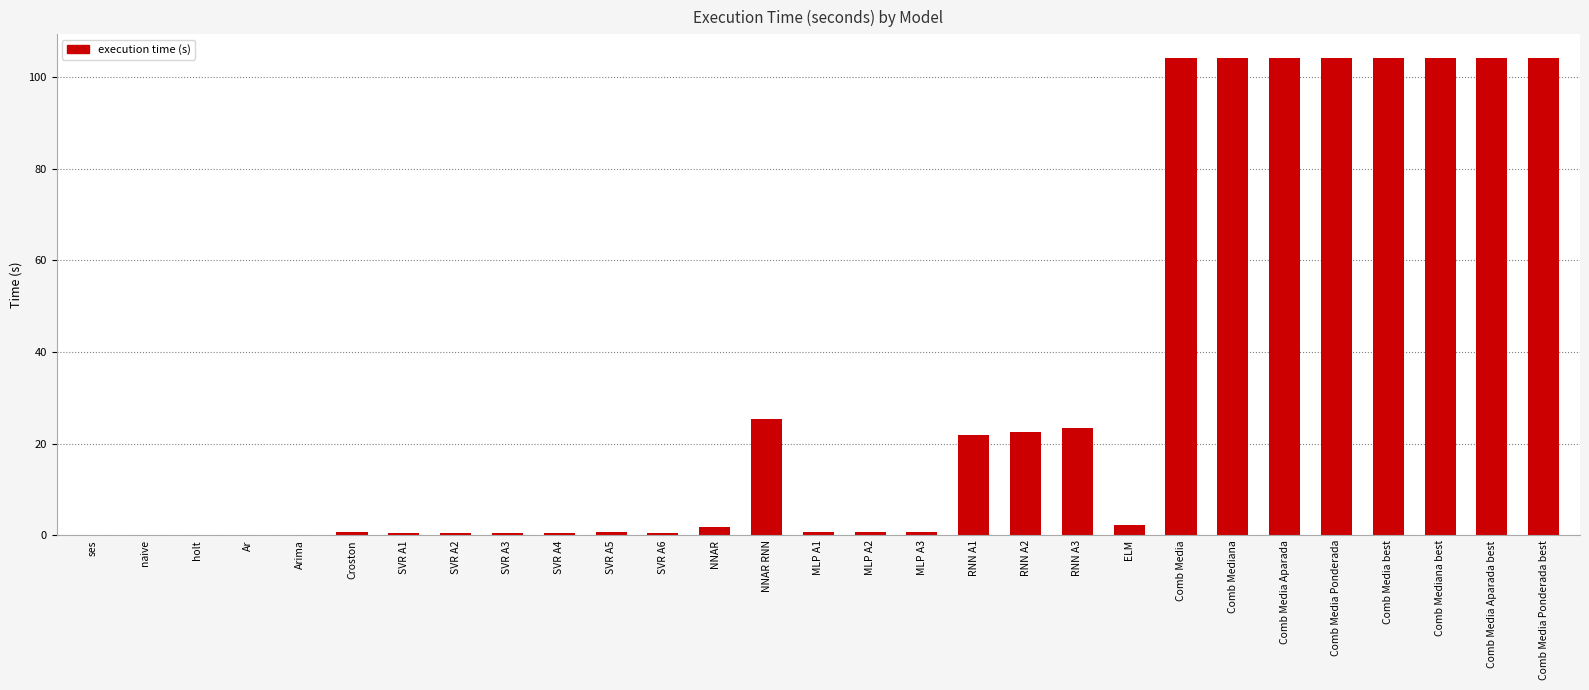

What is the maximum value shown in the chart?

104.1